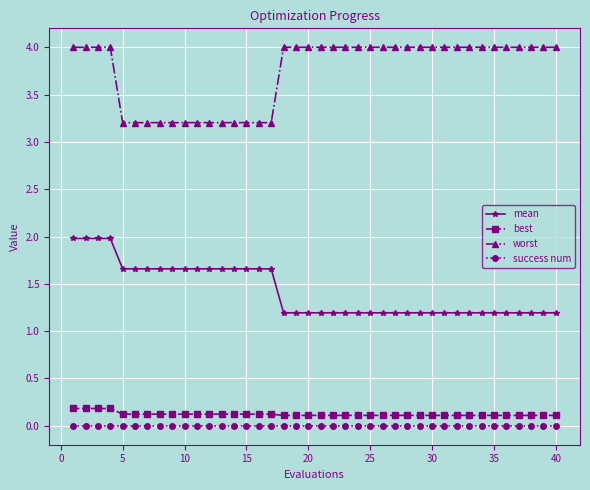

What is the value of the mean point at the 8th from the left?

1.7